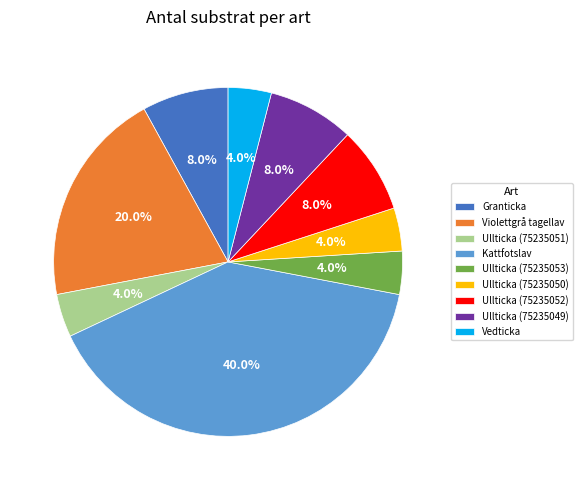

To the nearest percent, what percentage of the pie is Ullticka (75235052)?

8%